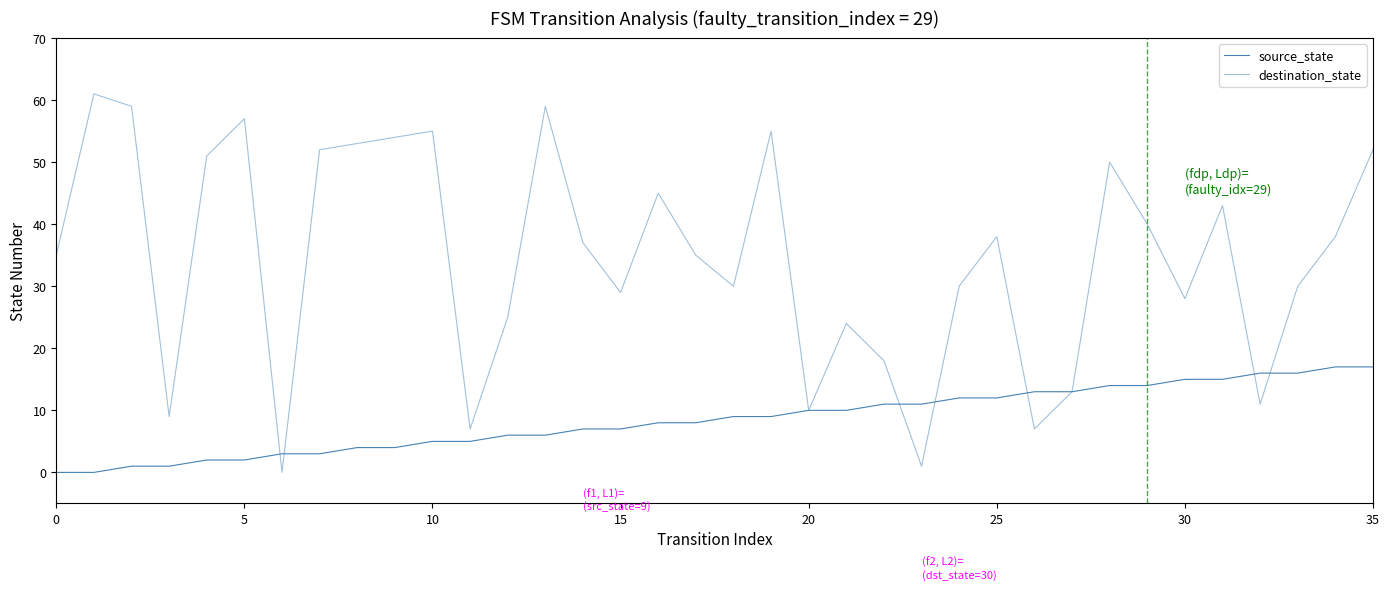

How many lines are shown in the chart?

2